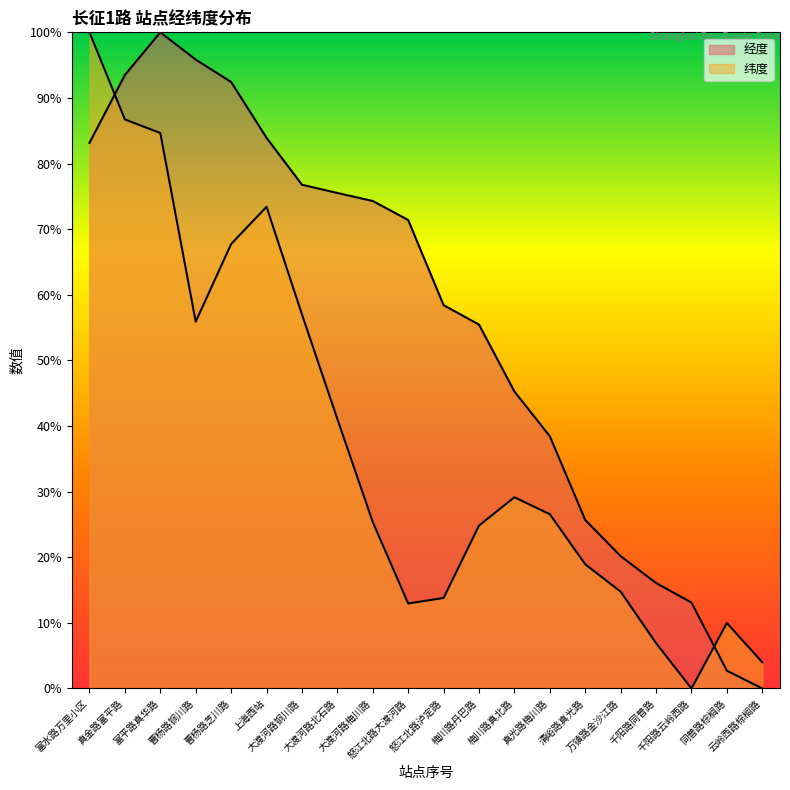

Which has a higher value, 大渡河路铜川路 or 曹杨路芝川路?

曹杨路芝川路